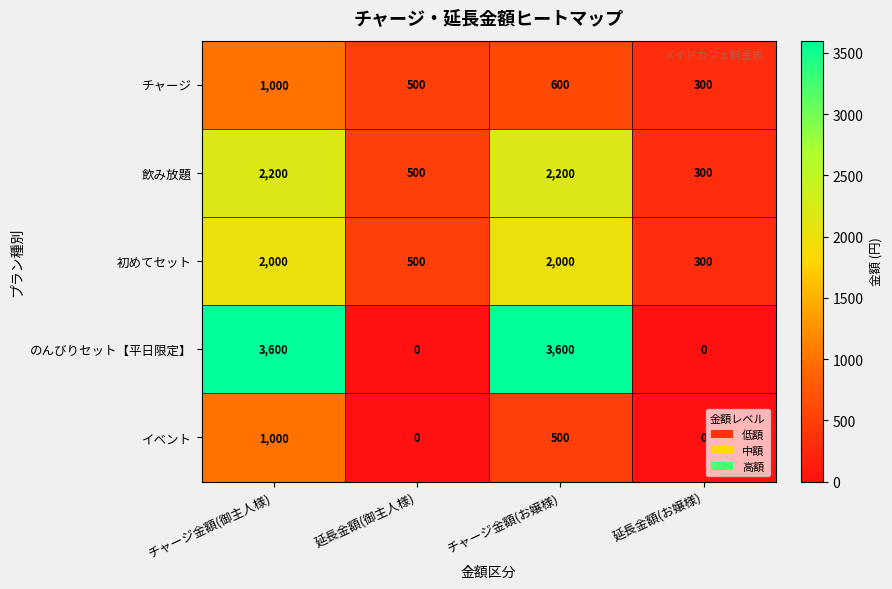

What is the maximum value for チャージ?

1000